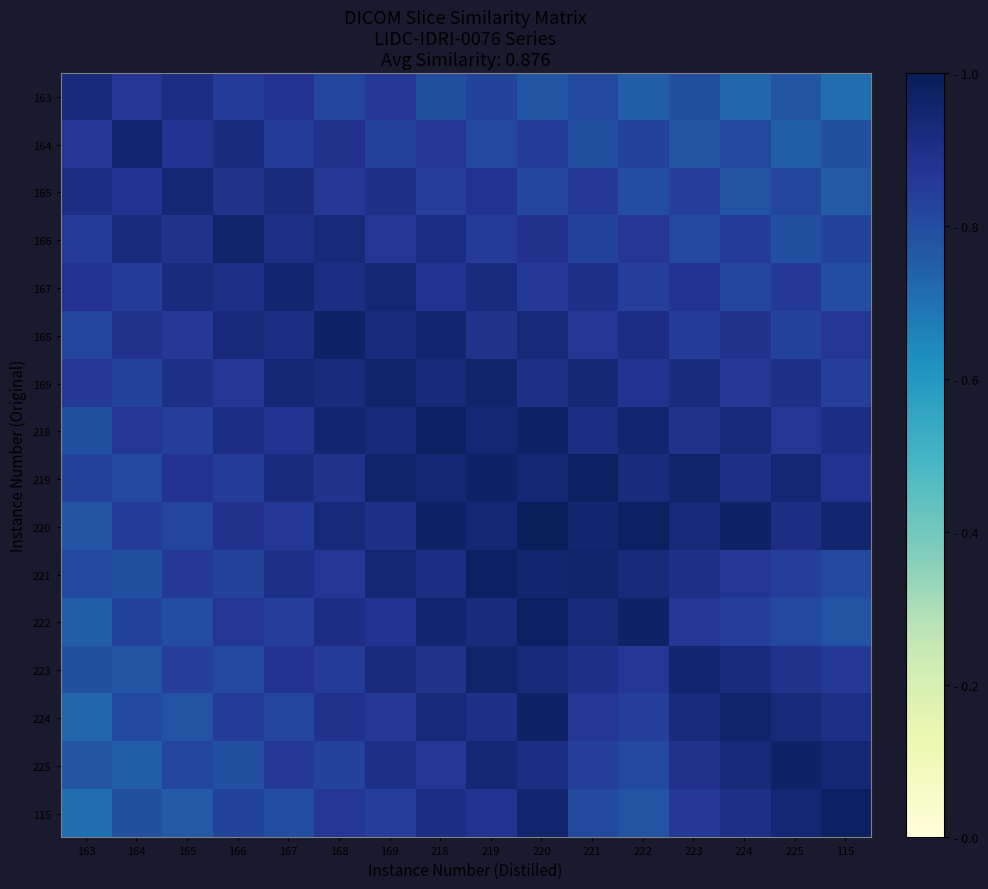

Rank the series by their maximum value, from highest to lowest.

220, 218, 219, 221, 222, 115, 168, 224, 225, 166, 169, 223, 164, 167, 165, 163